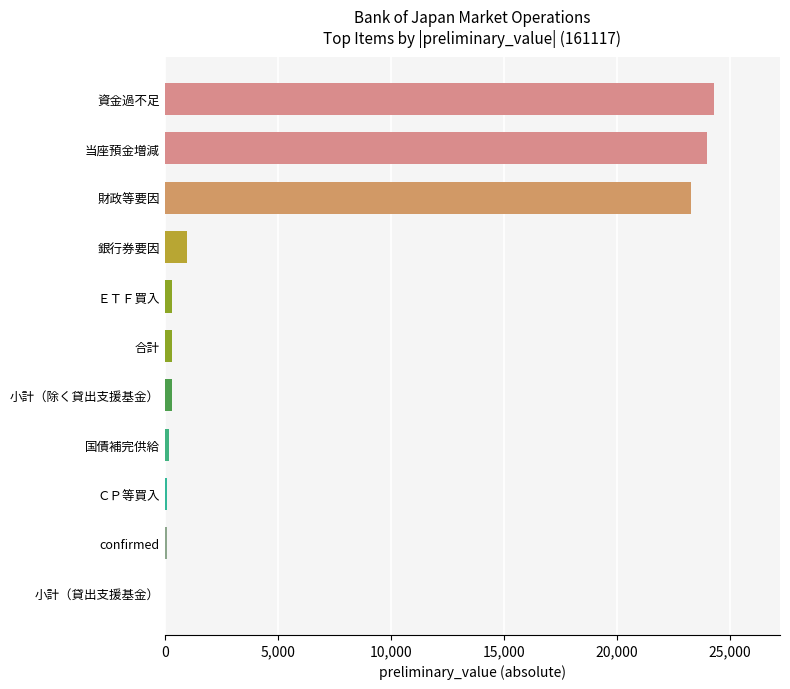

At which category does the chart reach its peak across all series?

資金過不足